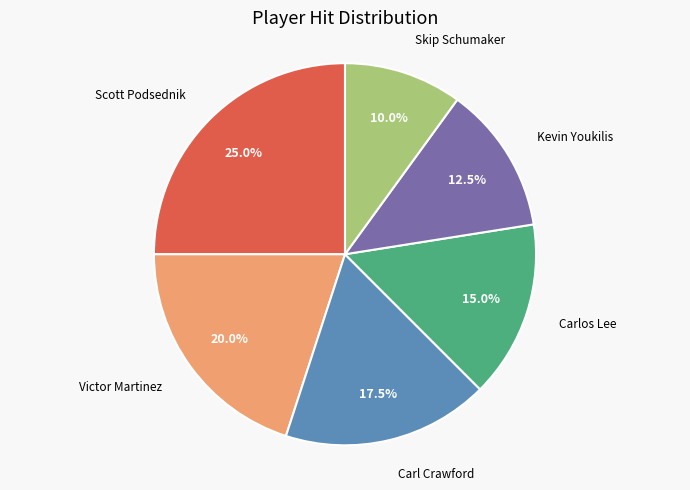

Does any single category account for the majority?

No